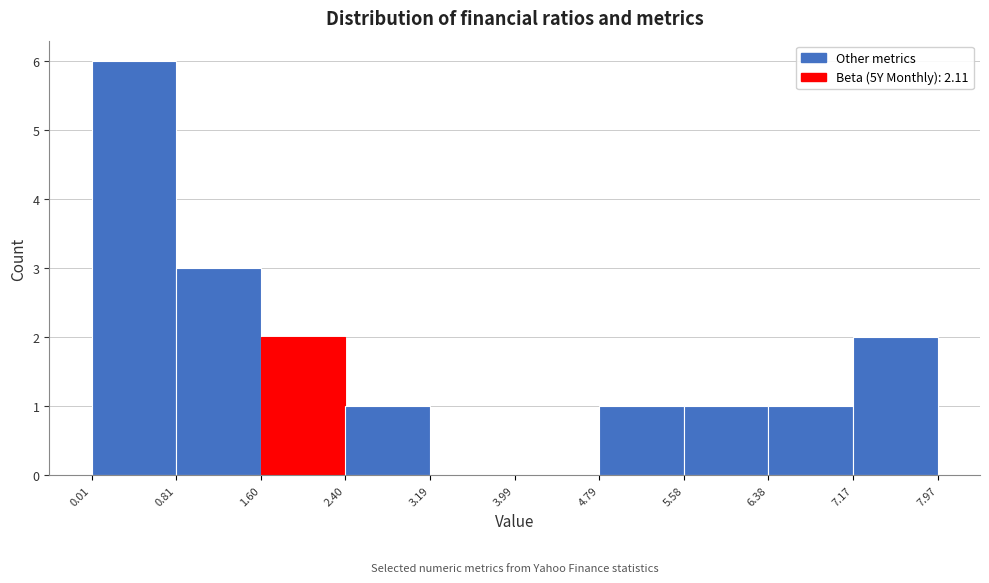

Reading left to right, transcribe this chart: for each bar, give the range it covers on the x-axis and its height. The values are not printed on the chart, so give them approximately, as read against the axis.

0.01 to 0.81: 6
0.81 to 1.60: 3
1.60 to 2.40: 2
2.40 to 3.19: 1
3.19 to 3.99: 0
3.99 to 4.79: 0
4.79 to 5.58: 1
5.58 to 6.38: 1
6.38 to 7.17: 1
7.17 to 7.97: 2